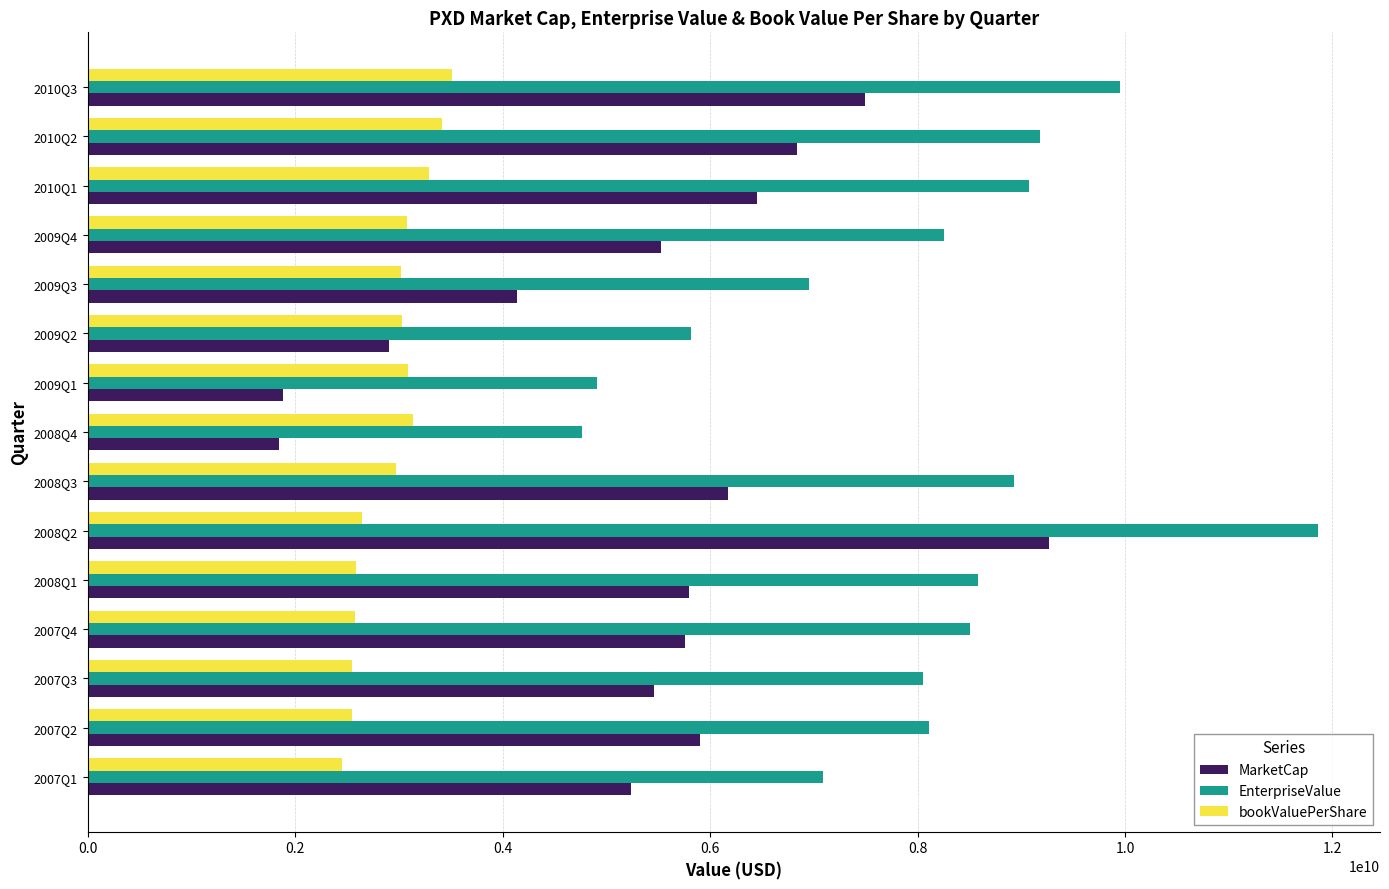

What is the difference between the second highest and minimum values in the bookValuePerShare series?

965000000